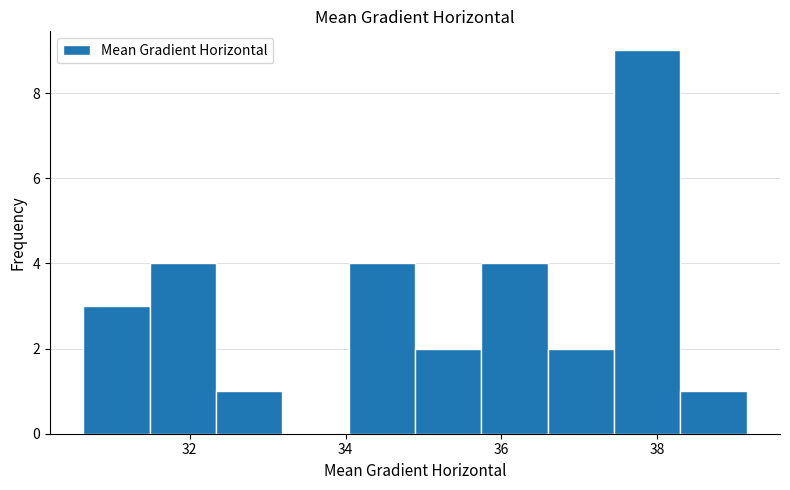

Reading left to right, list every bar in this chart as the range it spans on the x-axis followed by its height. Neither the bar edges nor the heights are printed on the chart, so give them approximately, as read against the axes.

30.6 to 31.4: 3
31.4 to 32.4: 4
32.4 to 33.2: 1
33.2 to 34.0: 0
34.0 to 34.8: 4
34.8 to 35.8: 2
35.8 to 36.6: 4
36.6 to 37.4: 2
37.4 to 38.2: 9
38.2 to 39.2: 1